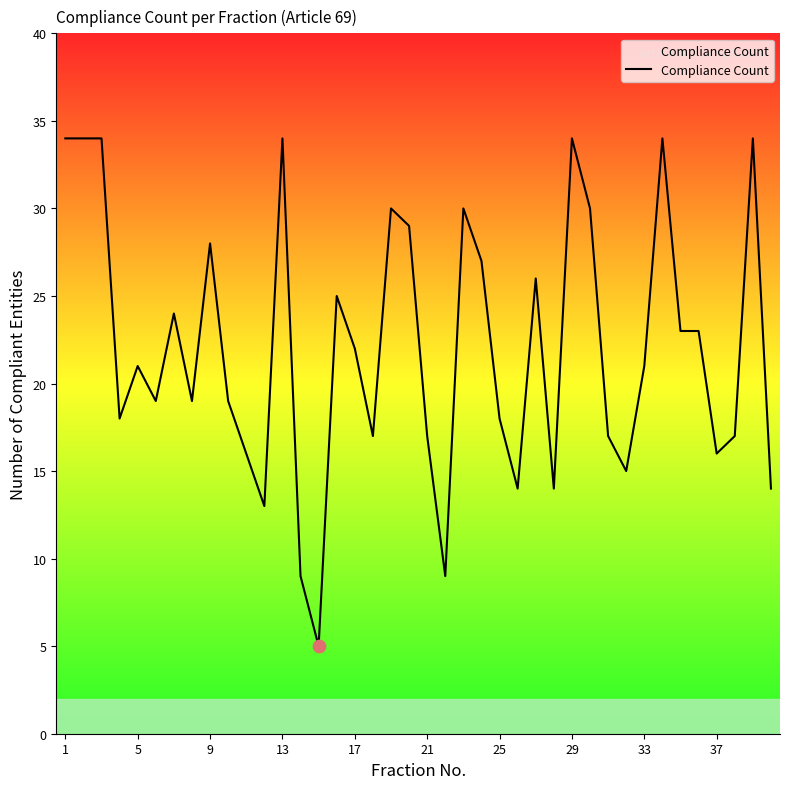

What is the minimum value shown in the chart?

5